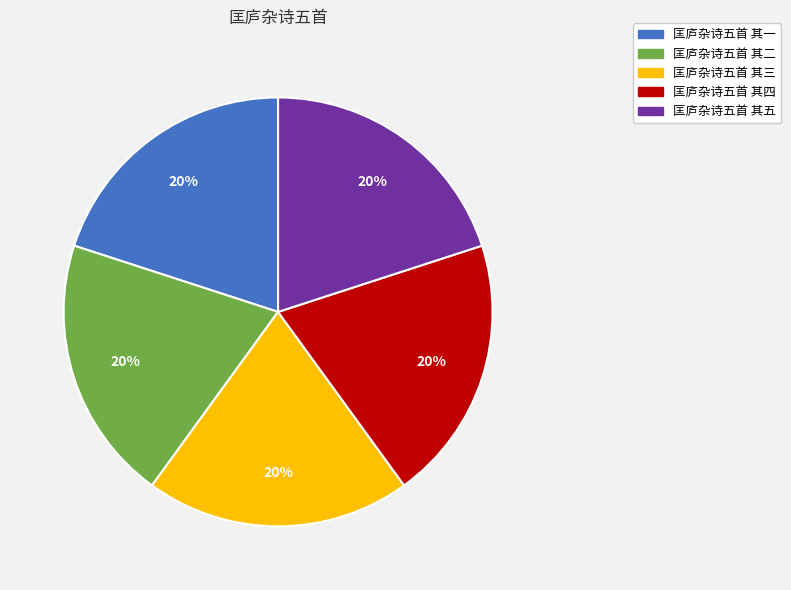

To the nearest percent, what portion does 匡庐杂诗五首 其五 represent?

20%